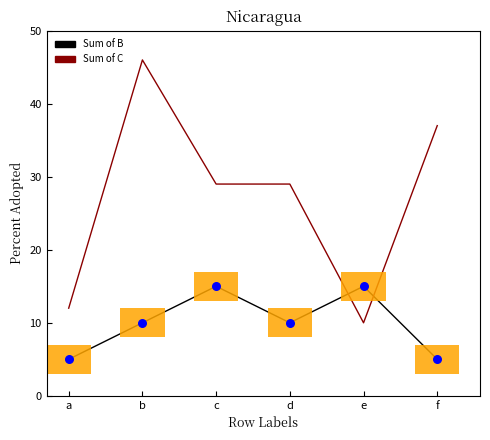

Which series reaches the maximum Y coordinate?

Sum of C